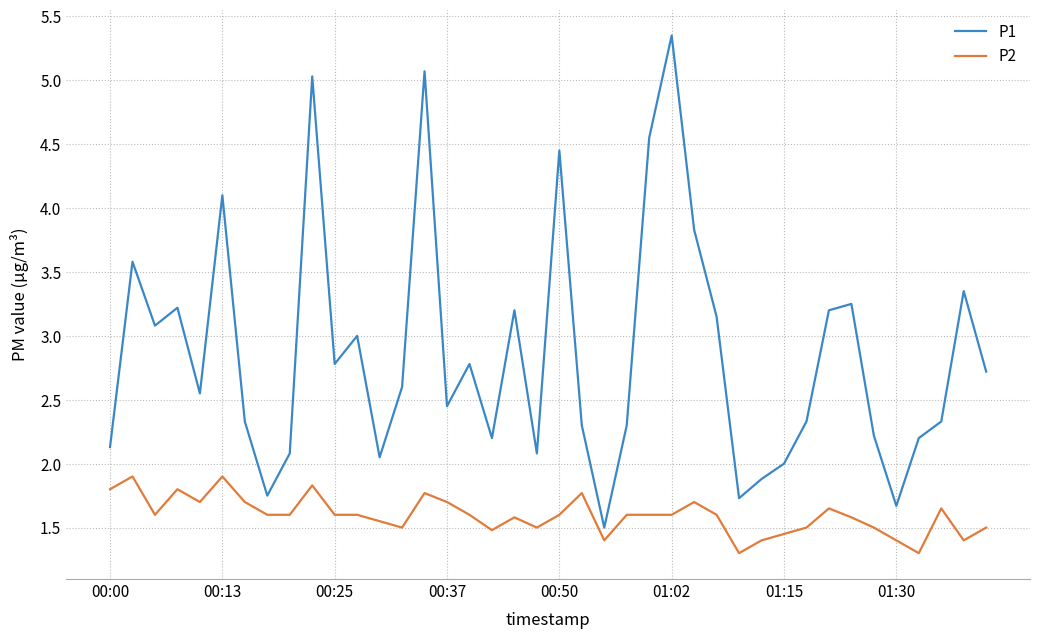

How many series are shown in this chart?

2